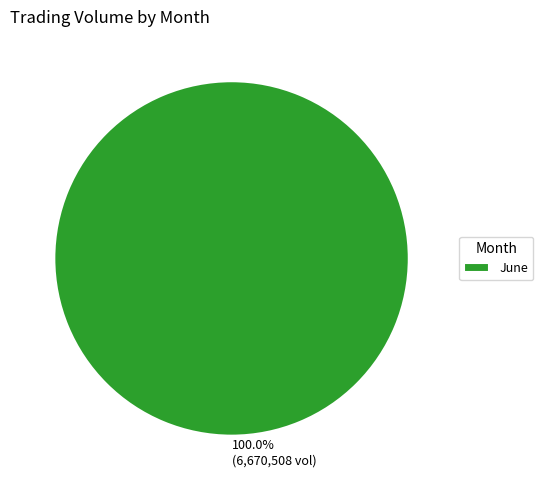

Does any single category account for the majority?

Yes